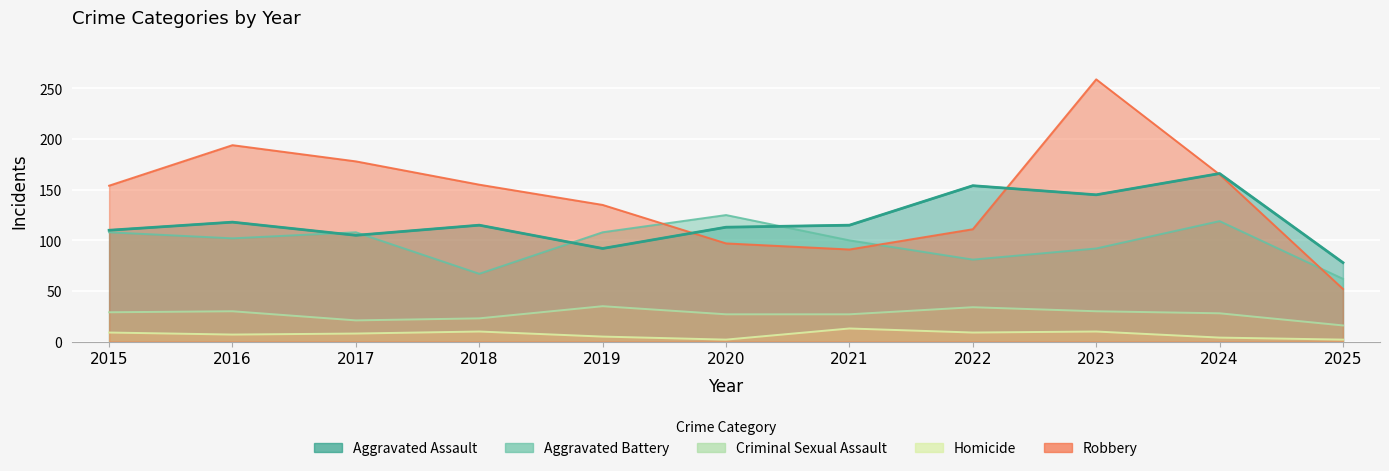

True or false: Criminal Sexual Assault has more than 2 points higher than both neighbors.

True